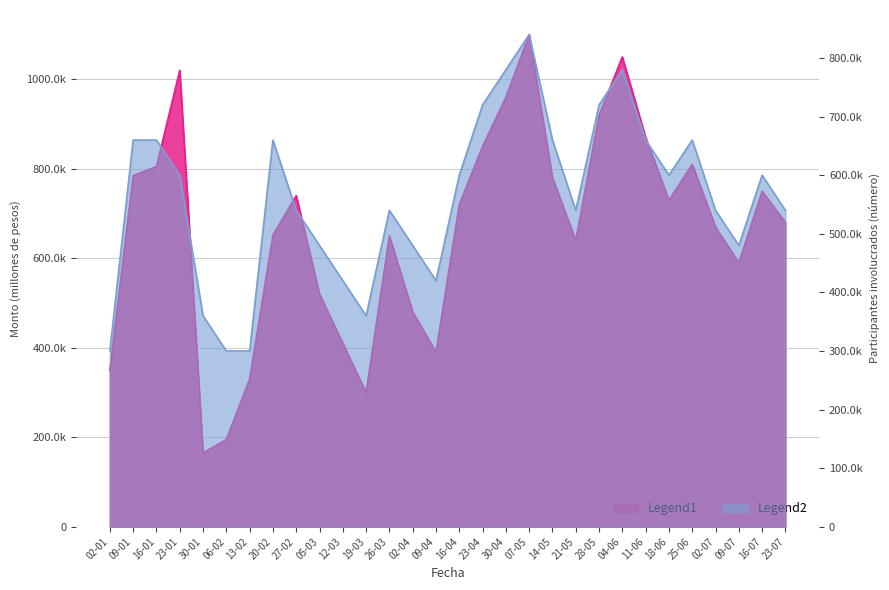

Does the chart have visible grid lines?

Yes